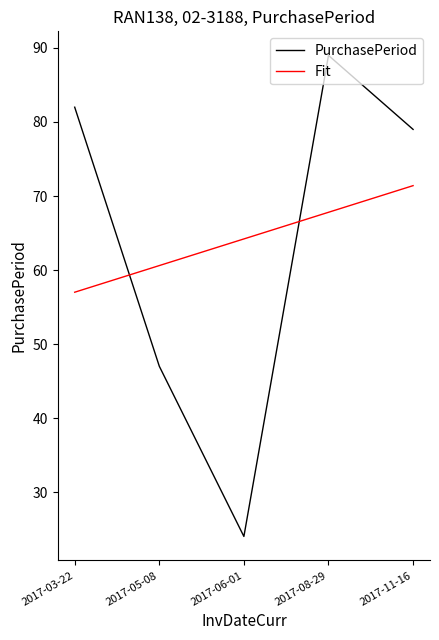

At which category does PurchasePeriod reach its first local peak?

2017-08-29